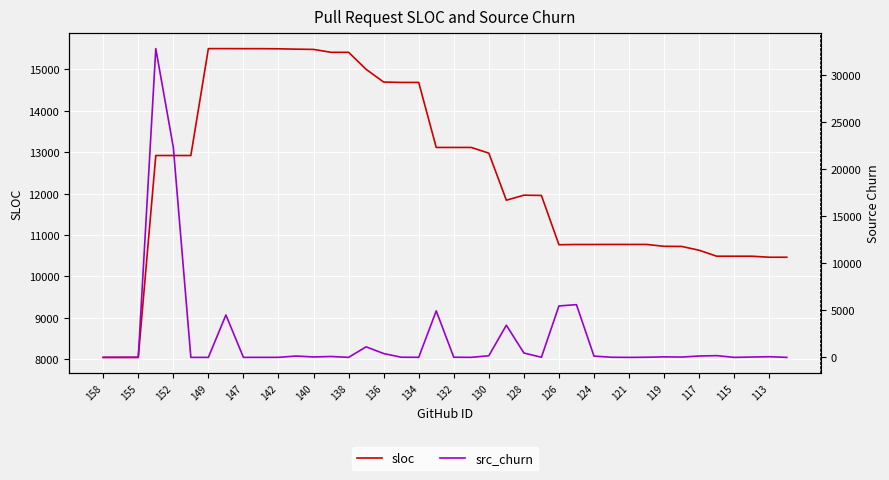

What is the sum of all src_churn values?

82341